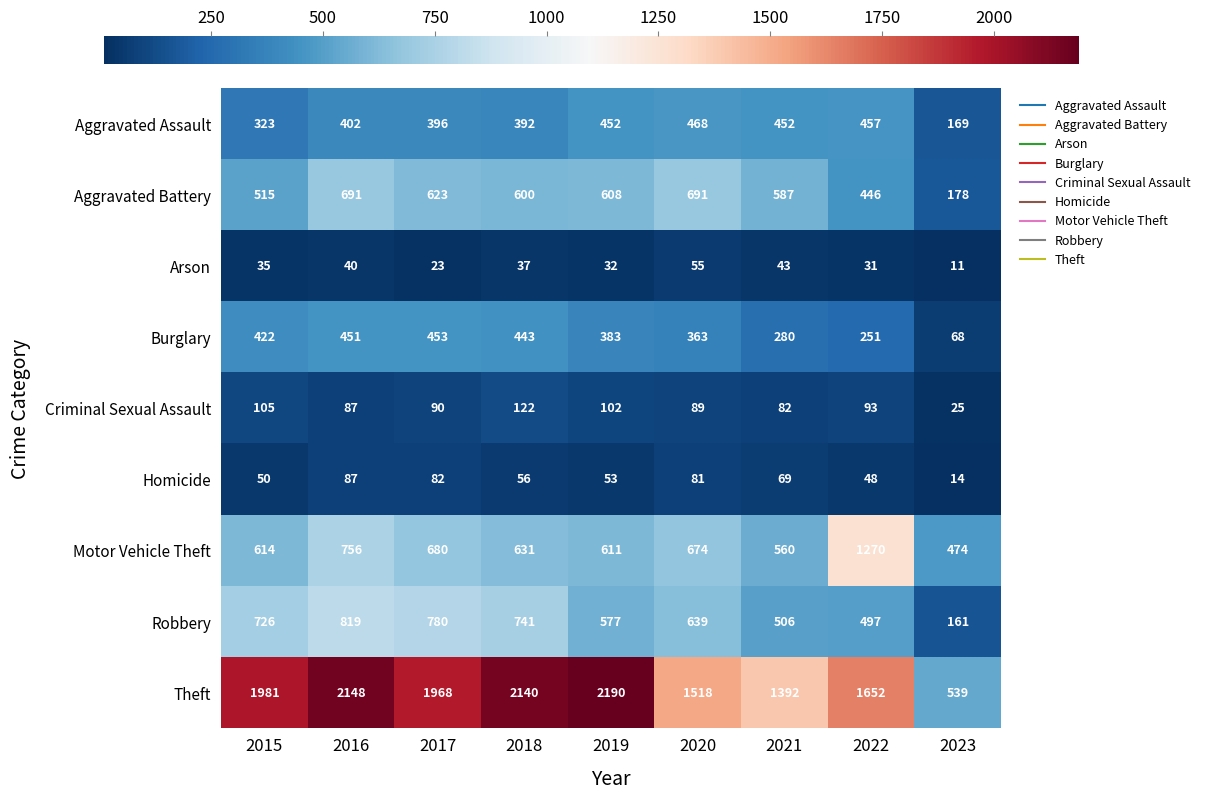

How many data points does each series have?

9